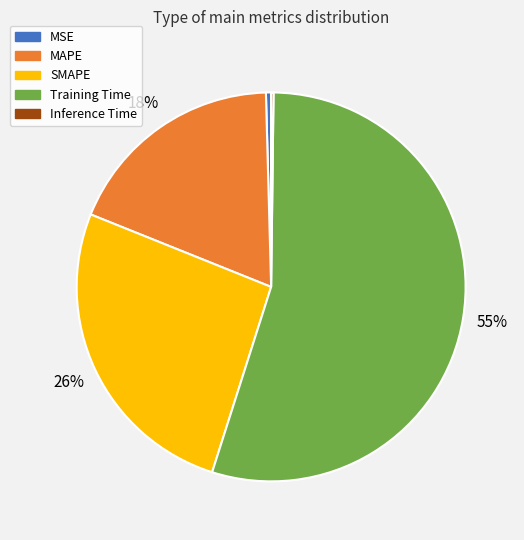

What percentage is the MAPE slice, to the nearest percent?

18%